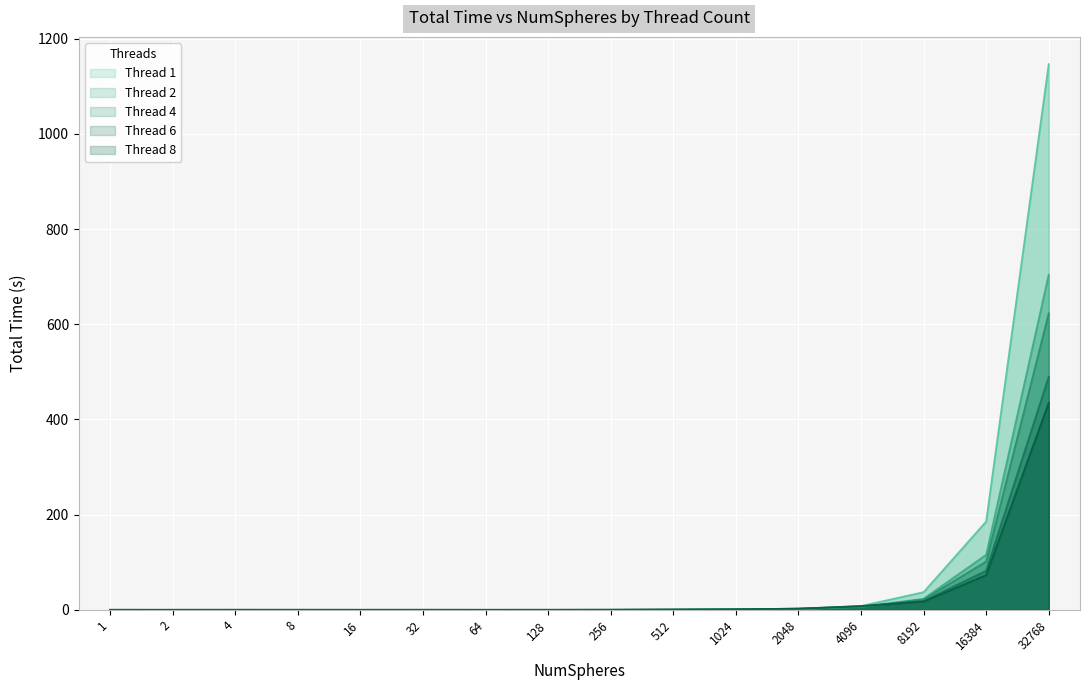

Which series changed the most between 16 and 256?

Thread 6